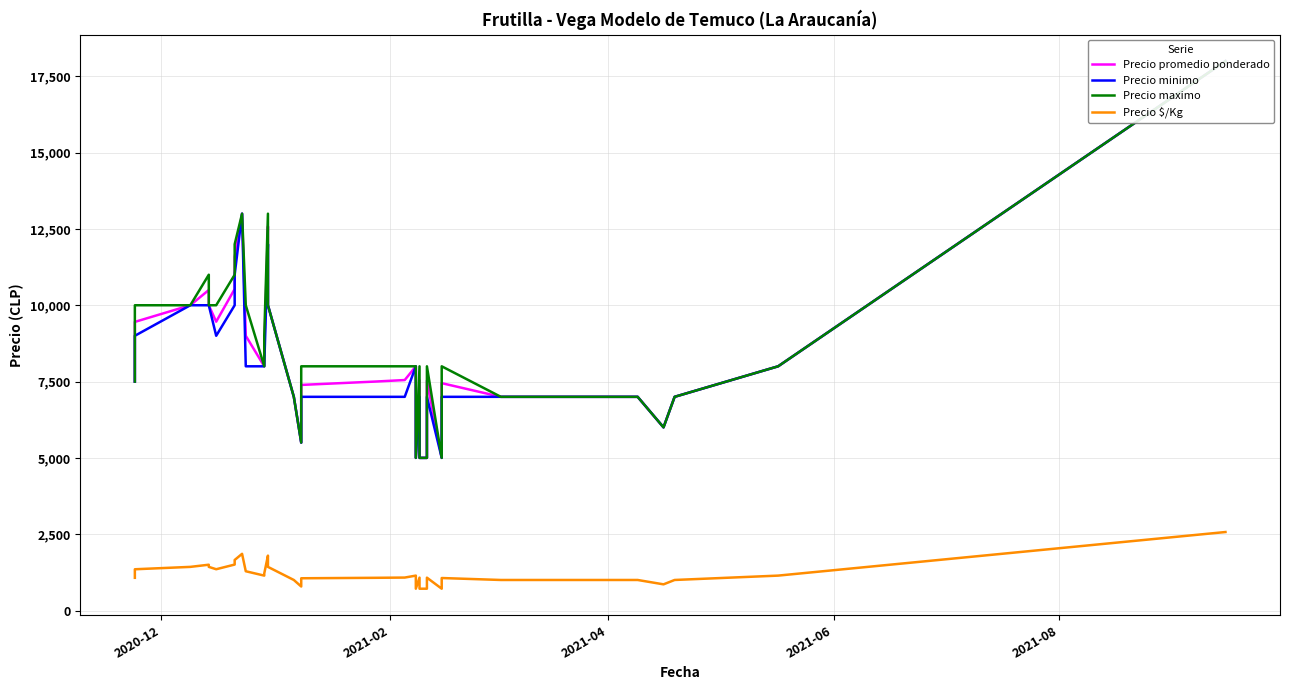

What is the difference between the maximum and minimum values in the Precio promedio ponderado series?

13000